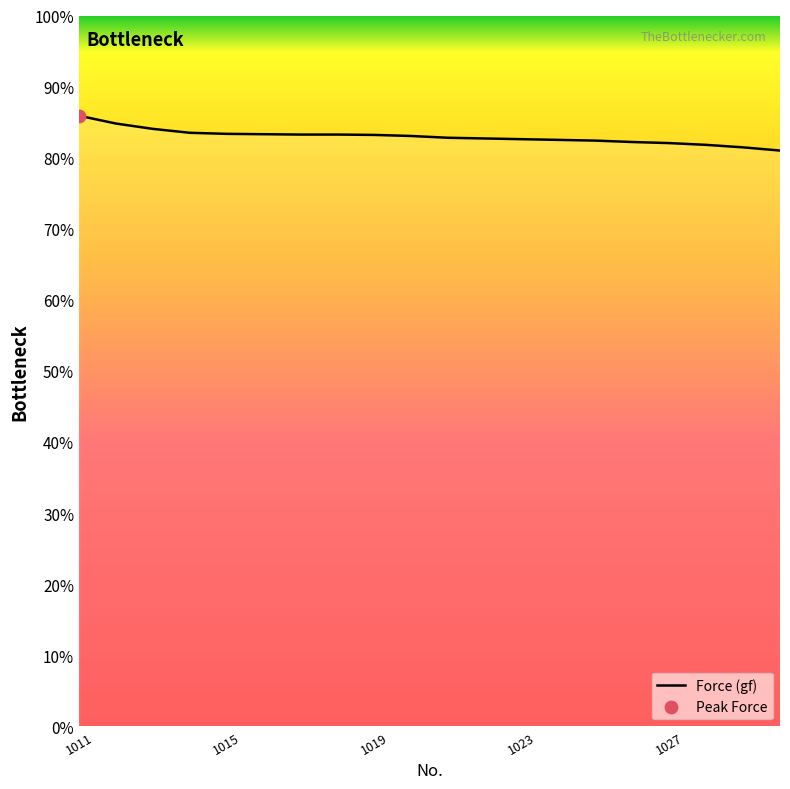

What is the maximum value shown in the chart?

85.9